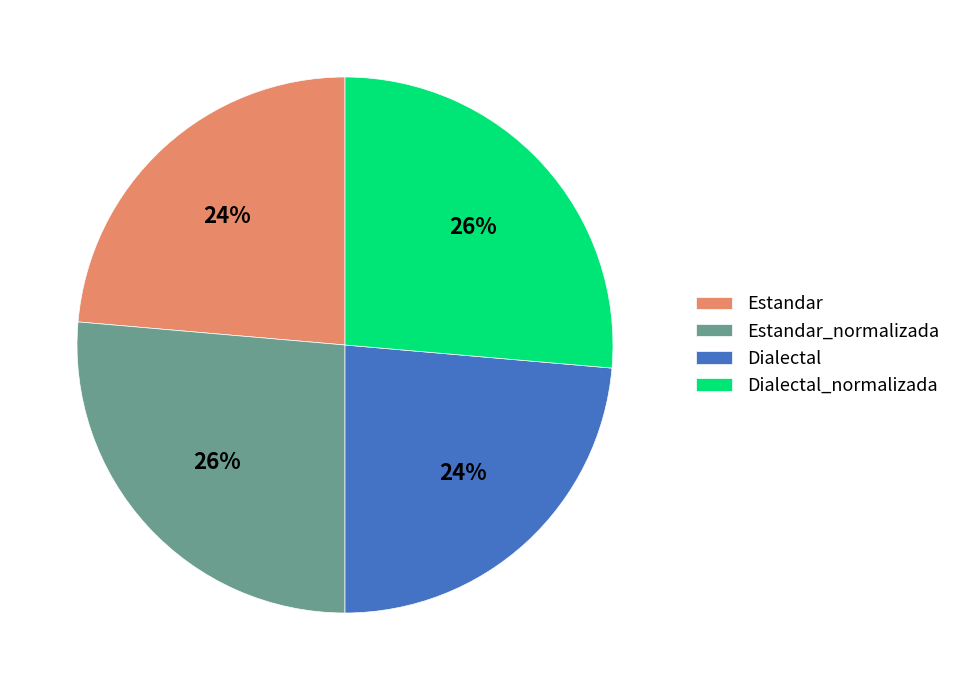

To the nearest percent, what is the combined percentage of Dialectal_normalizada and Estandar?

50%